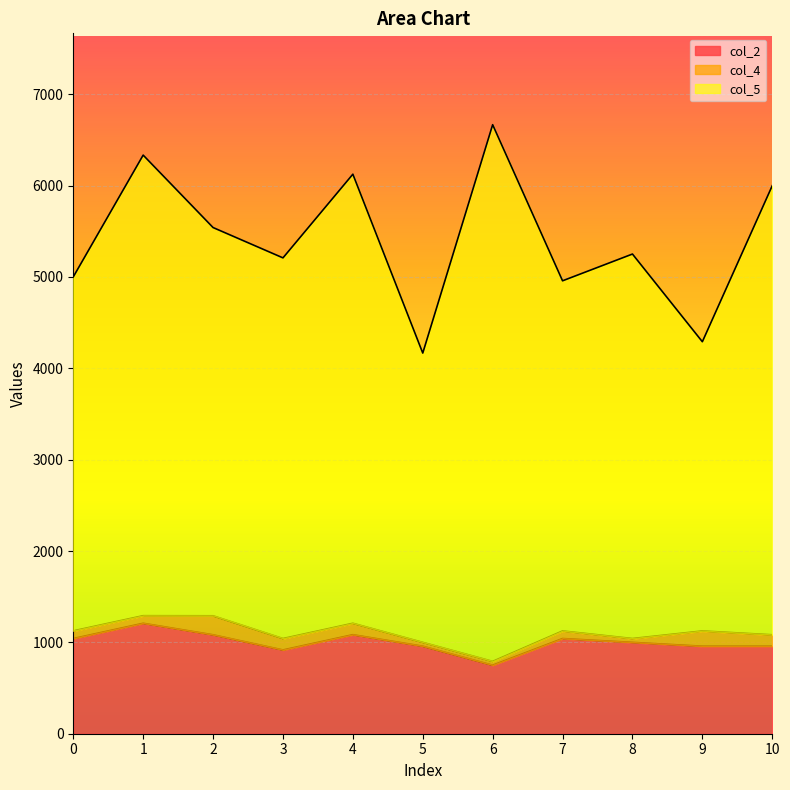

The value of col_2 at 2 is 1083. True or false?

True